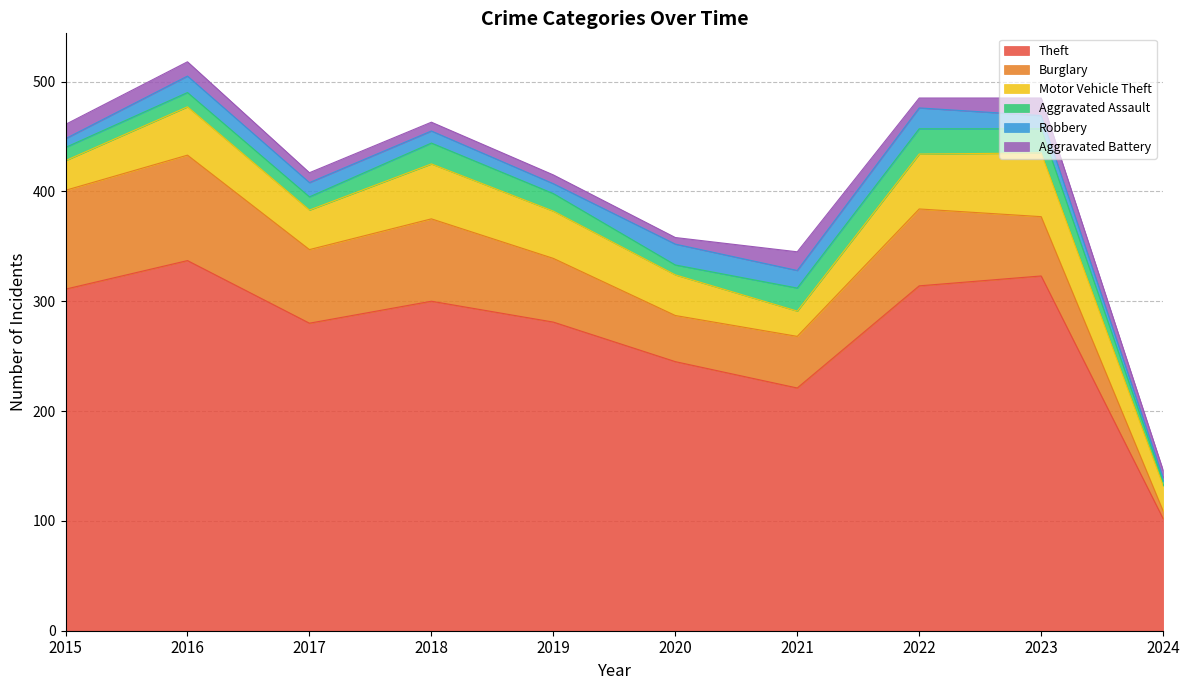

Reading left to right, transcribe all the data shown in this chart.

Theft: 2015=311	2016=337	2017=280	2018=300	2019=281	2020=245	2021=221	2022=314	2023=323	2024=102
Burglary: 2015=90	2016=96	2017=67	2018=75	2019=58	2020=42	2021=47	2022=70	2023=54	2024=7
Motor Vehicle Theft: 2015=27	2016=44	2017=36	2018=50	2019=43	2020=37	2021=23	2022=50	2023=58	2024=23
Aggravated Assault: 2015=12	2016=13	2017=12	2018=19	2019=16	2020=9	2021=21	2022=23	2023=22	2024=4
Robbery: 2015=8	2016=15	2017=13	2018=11	2019=9	2020=19	2021=16	2022=19	2023=12	2024=3
Aggravated Battery: 2015=13	2016=13	2017=9	2018=8	2019=8	2020=6	2021=17	2022=9	2023=16	2024=7